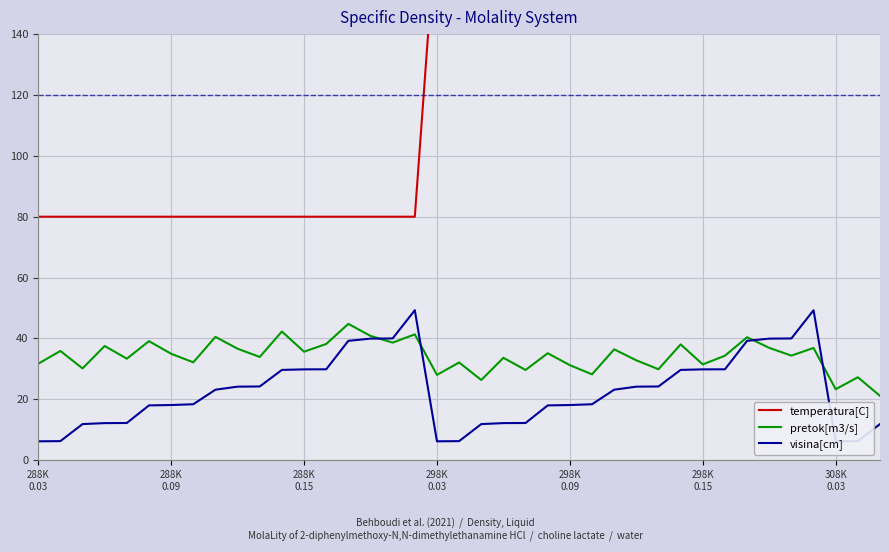

Which series has the widest spread of values?

temperatura[C]